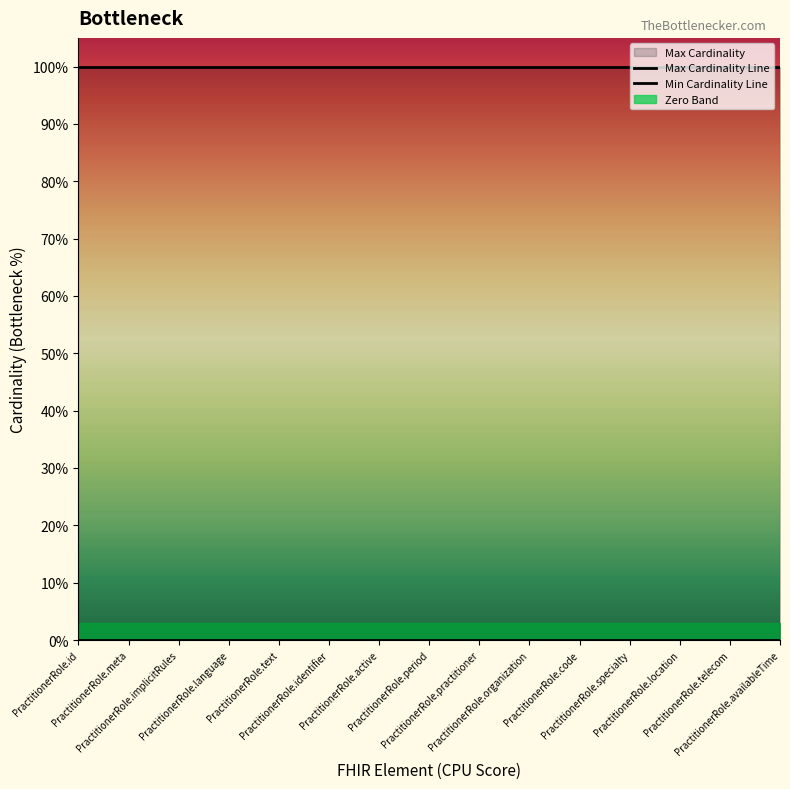

Does the chart display data point markers on the line(s)?

No